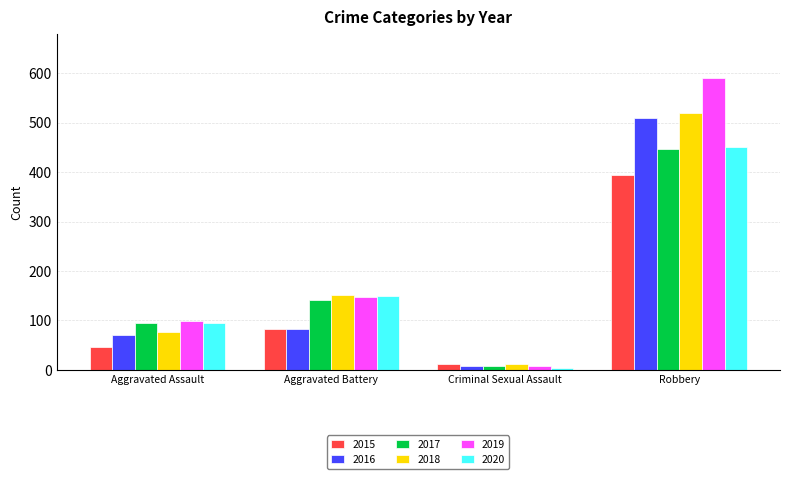

Which series has the largest range (max minus min)?

2019